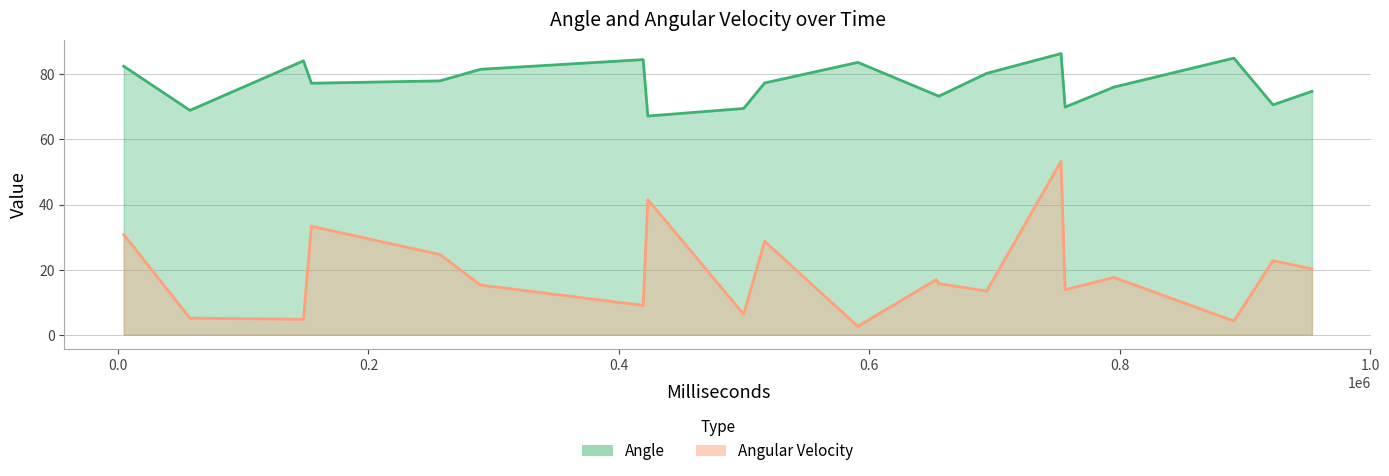

What is the average value of the Angular Velocity series?

19.0